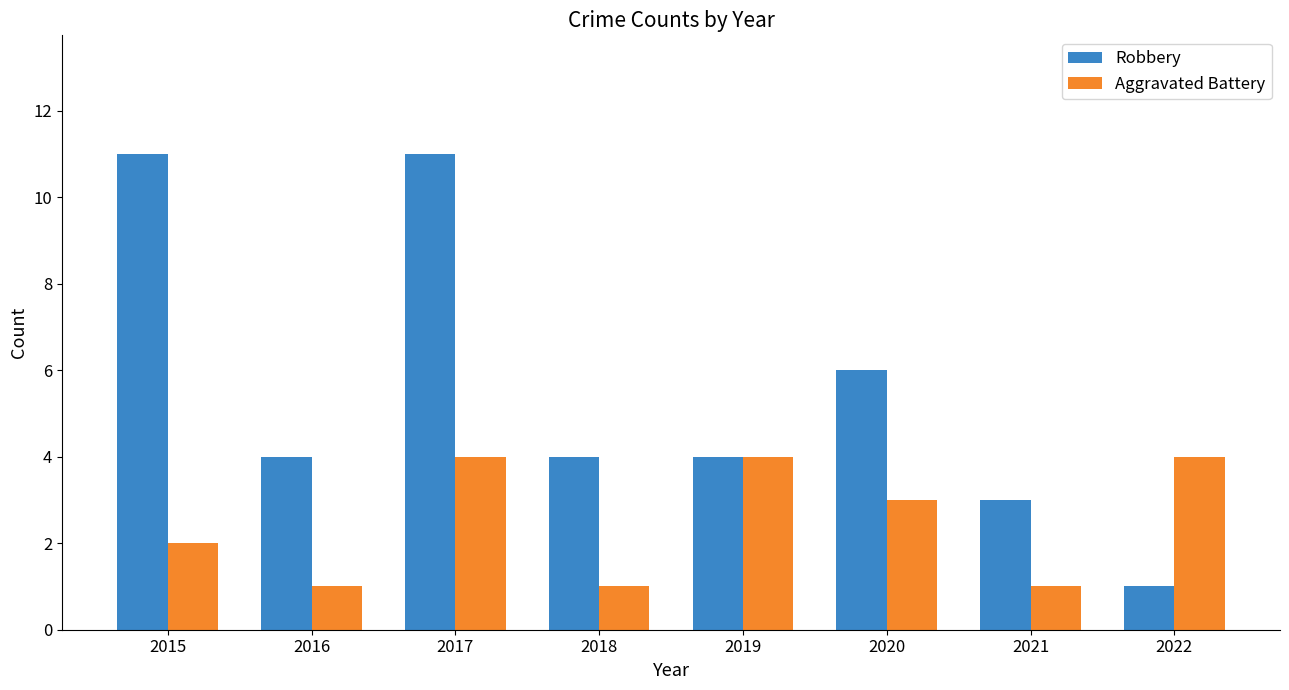

What is the spread (max minus min) of values at 2020?

3